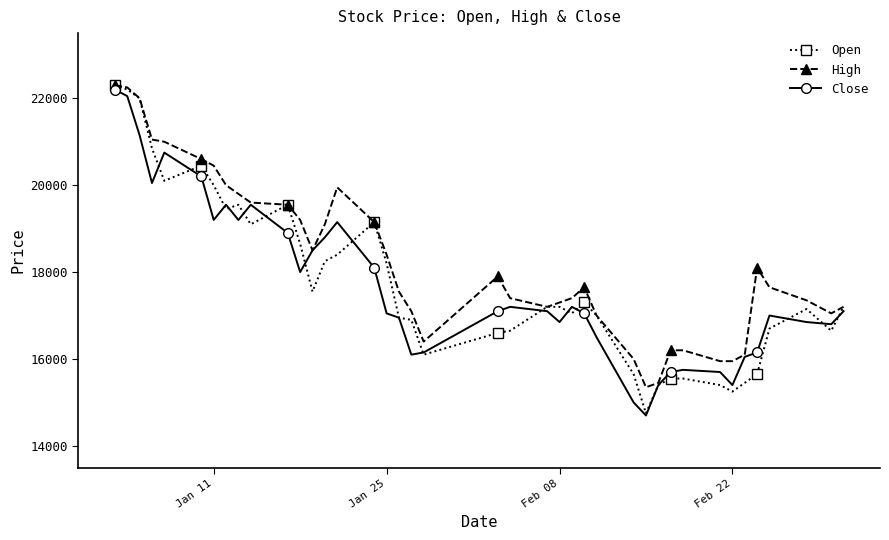

Which series has the largest total across all categories?

High